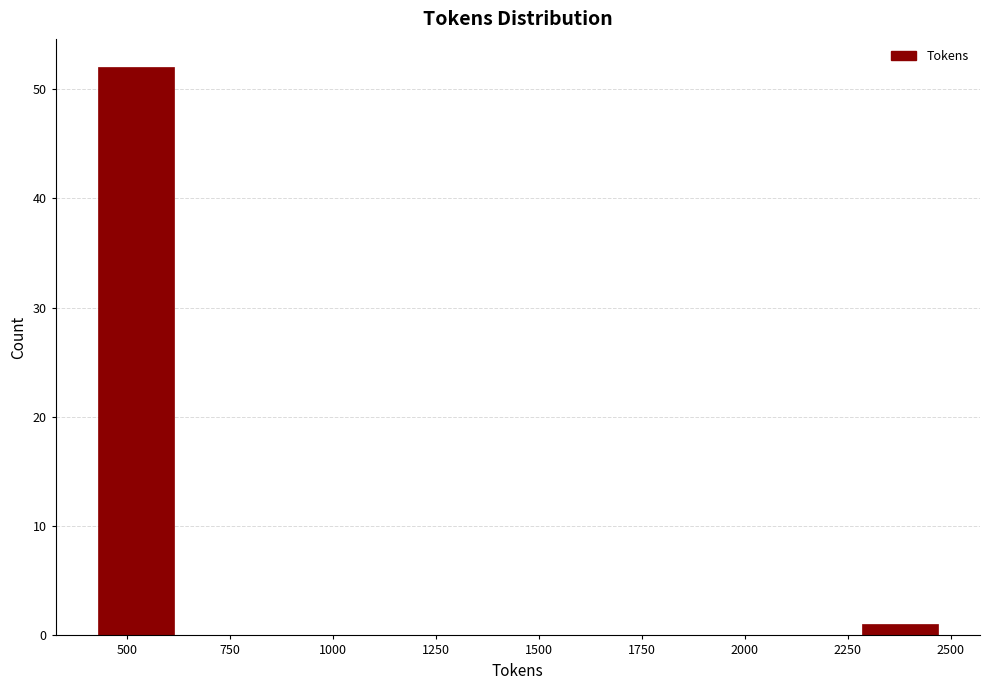

How tall is the bar that spans 2300 to 2500 on the x-axis? Neither the bar edges nor the heights are printed on the chart, so give them approximately, as read against the axes.

1